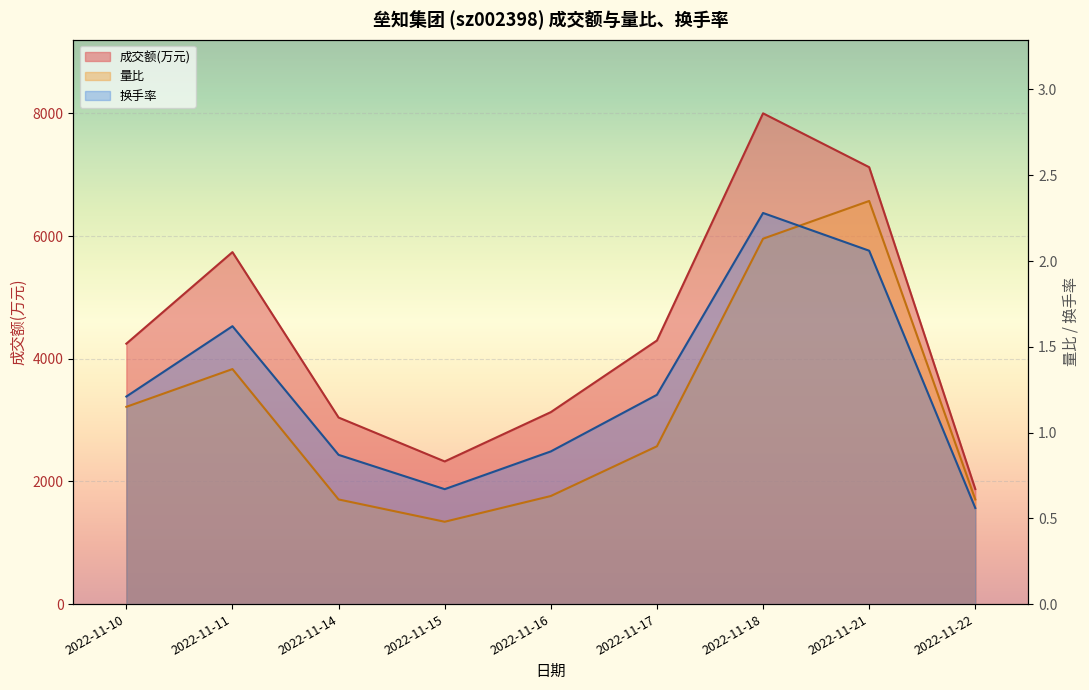

Between 2022-11-10 and 2022-11-15, which series saw the biggest shift?

成交额(万元)